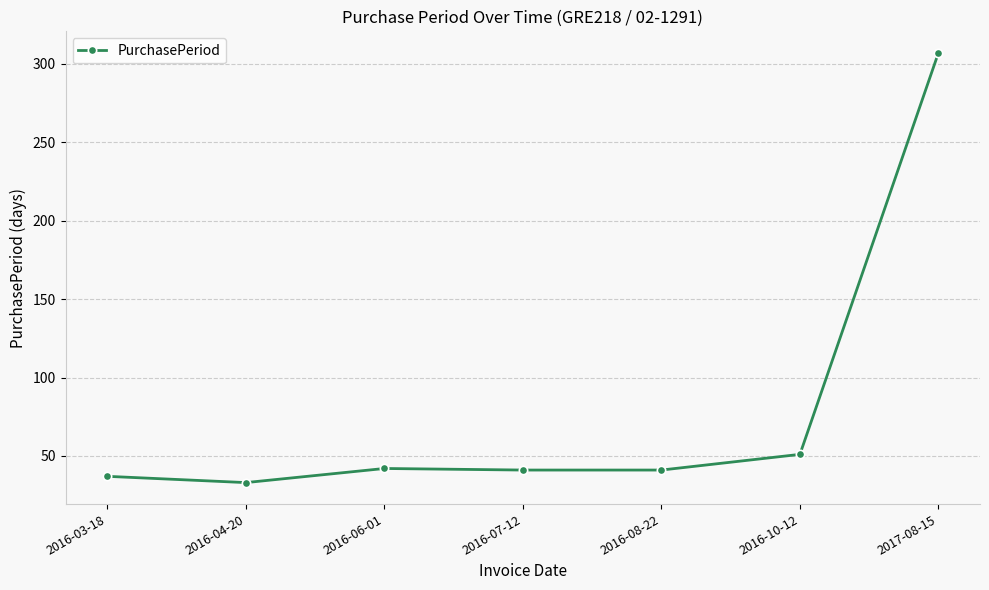

Which label corresponds to the largest value in the chart?

2017-08-15